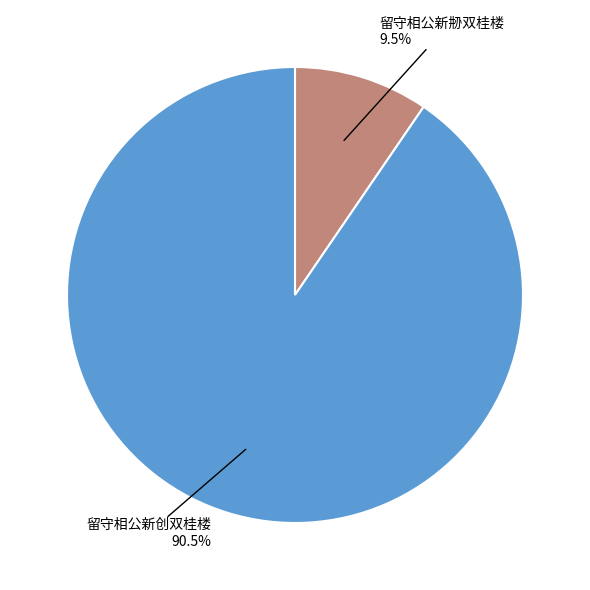

Is there a majority slice in this chart?

Yes